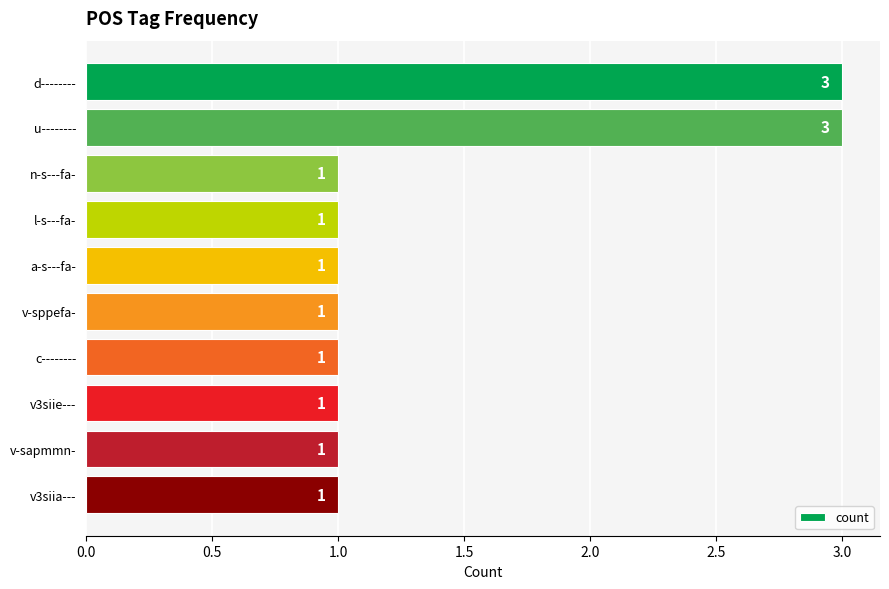

The value at a-s---fa- is 1. True or false?

True